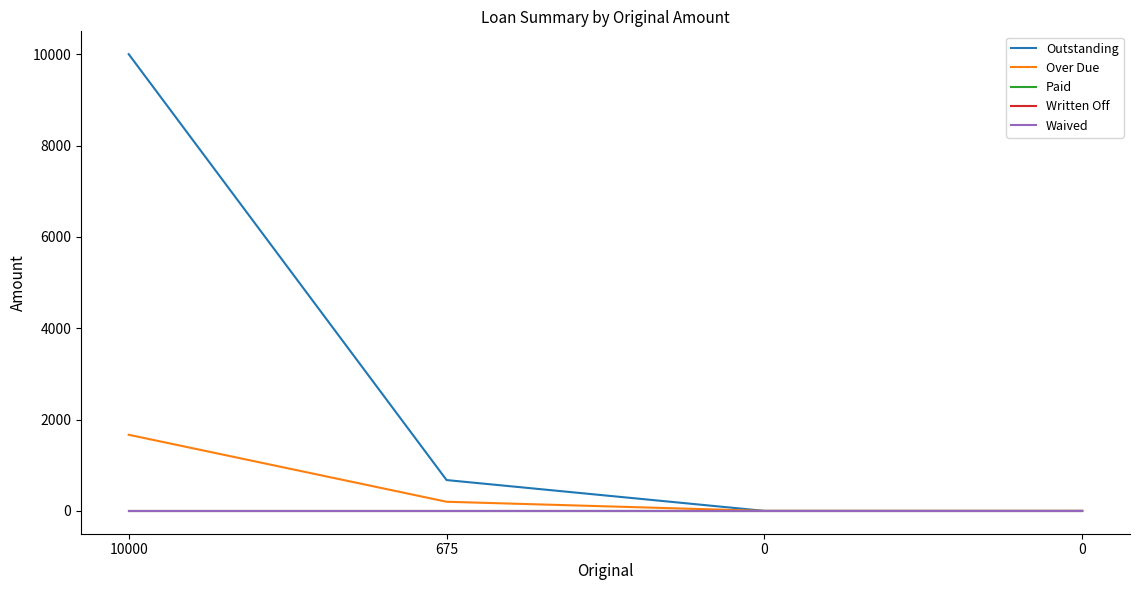

Is this an area chart (filled region under the line)?

No